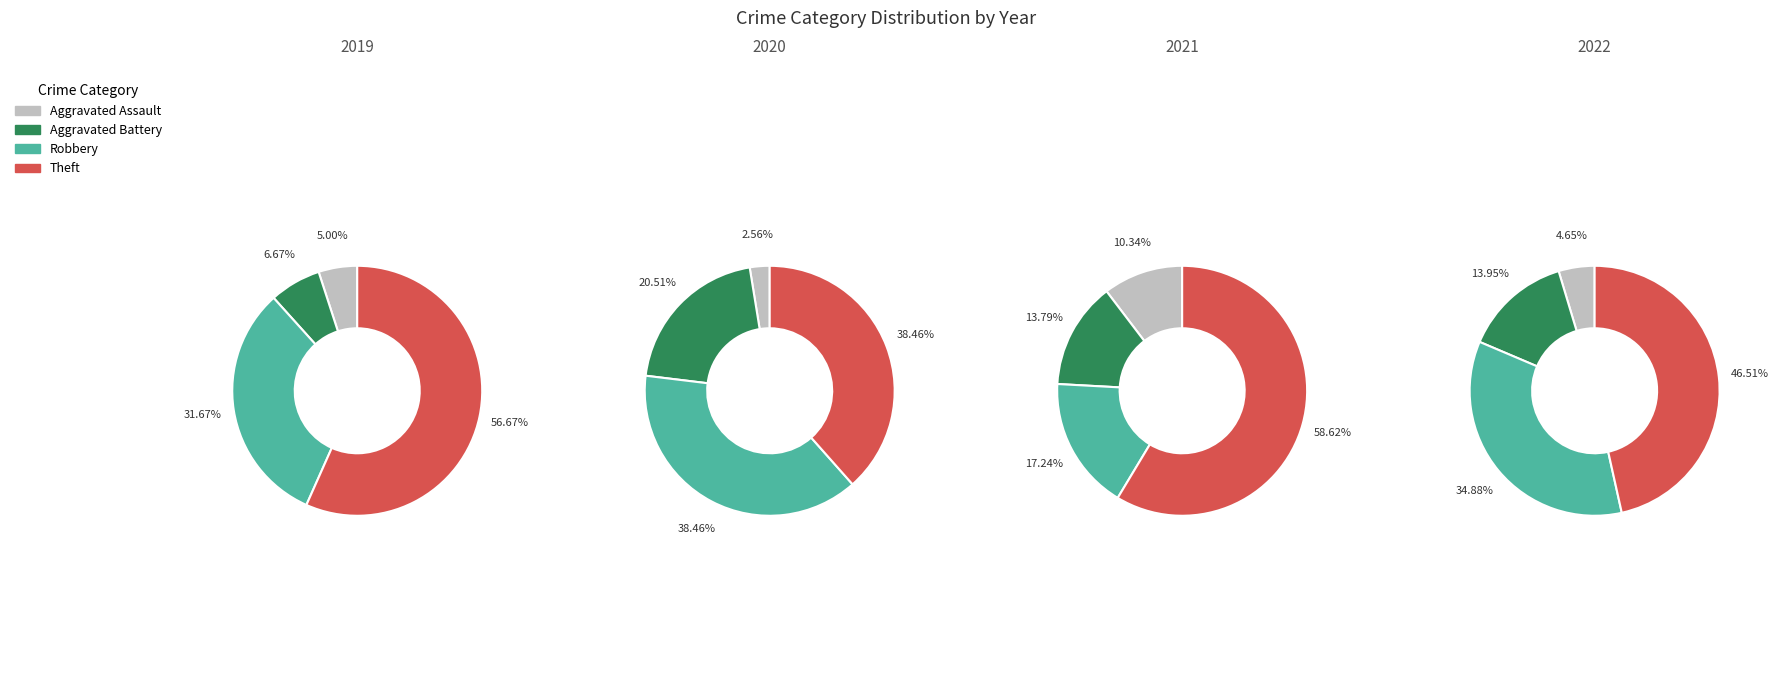

How many segments does this pie chart have?

4